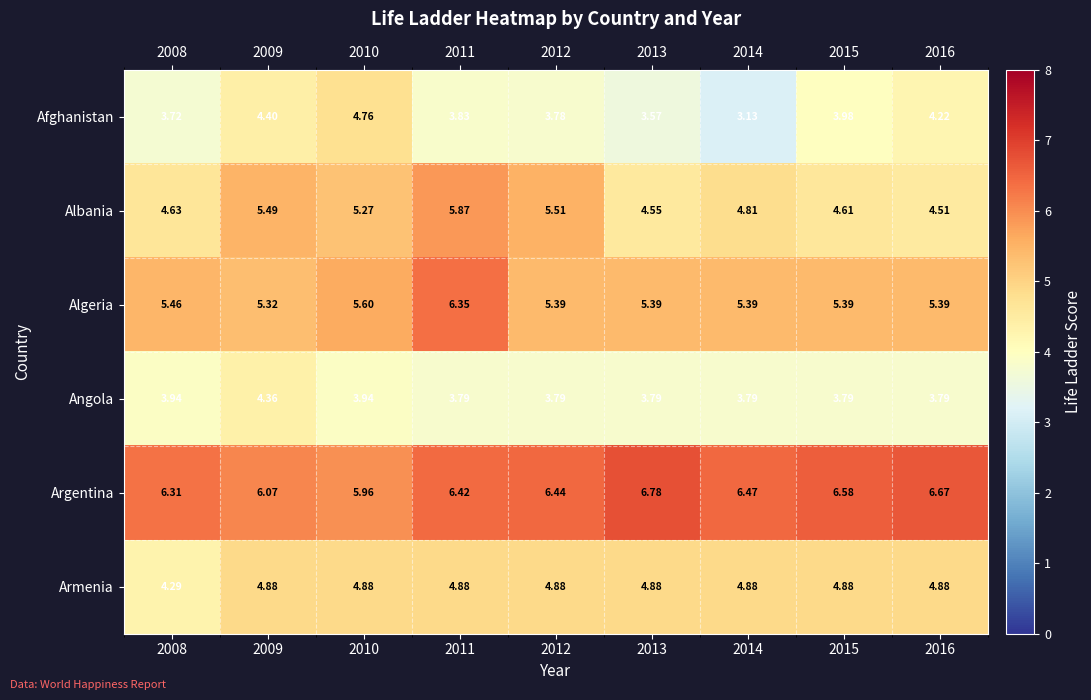

At 2016, list the series in order from largest to smallest.

Argentina, Algeria, Armenia, Albania, Afghanistan, Angola